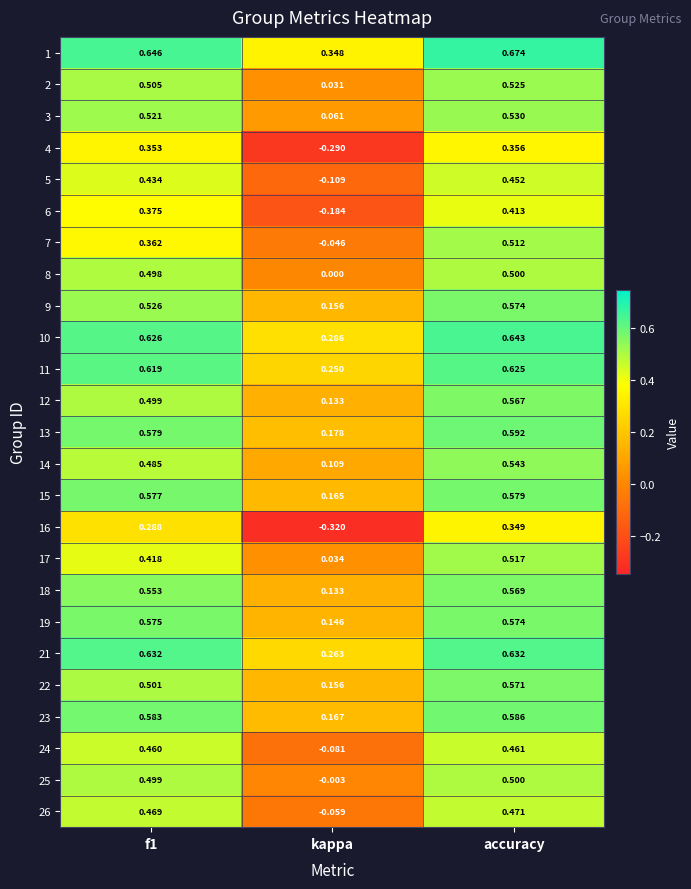

At which category is the sum across all series the highest?

accuracy